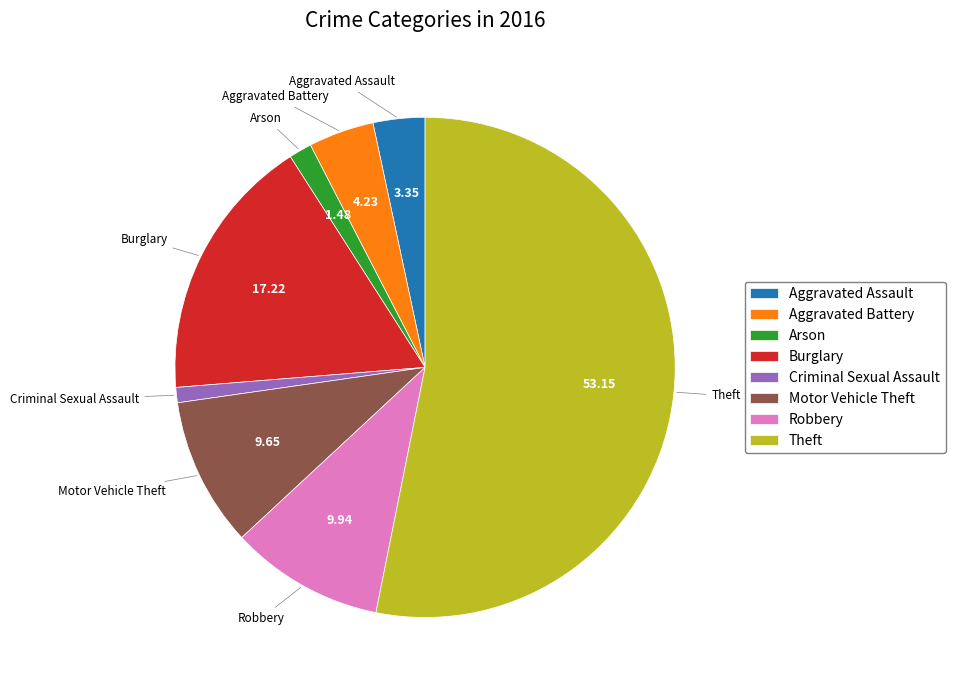

What is the ratio of the value at Arson to the value at Criminal Sexual Assault?

1.5